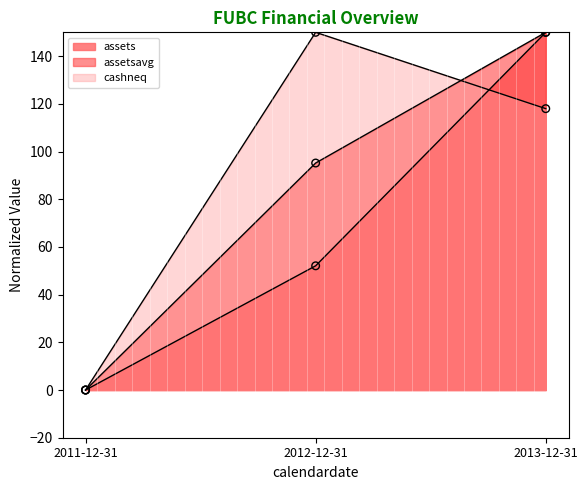

Which series contains the lowest Y value?

assets